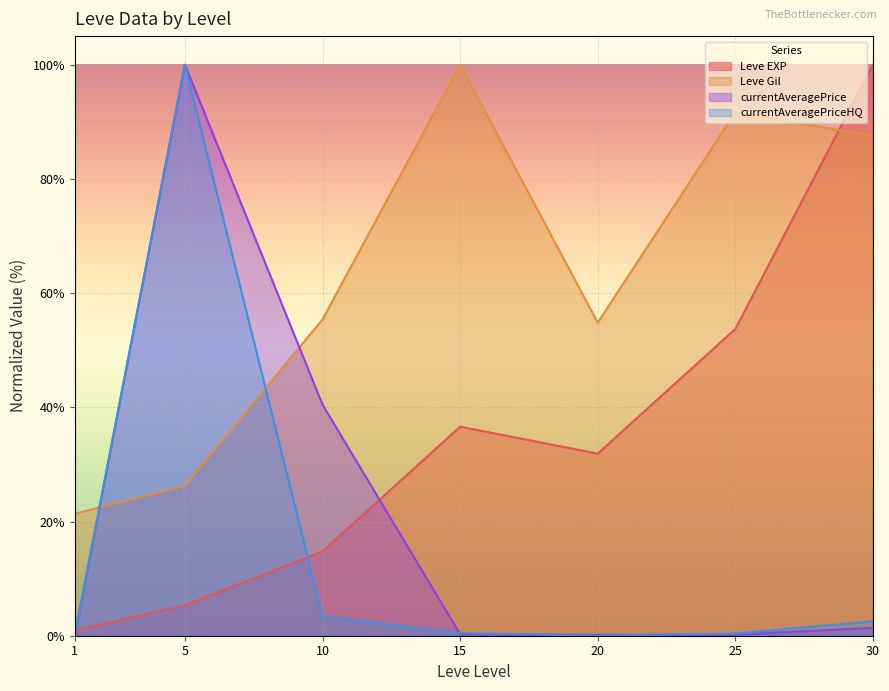

What are all the series names shown in the legend?

Leve EXP, Leve Gil, currentAveragePrice, currentAveragePriceHQ